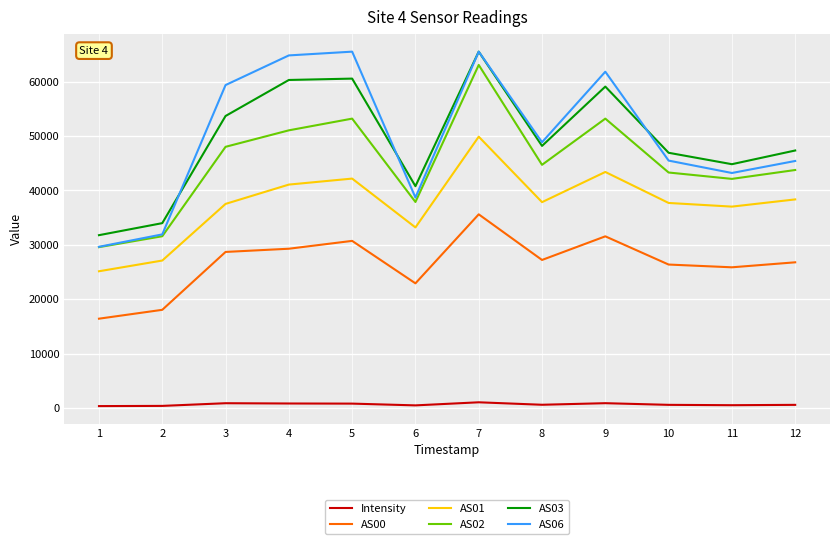

True or false: AS06 and Intensity cross at least once.

False